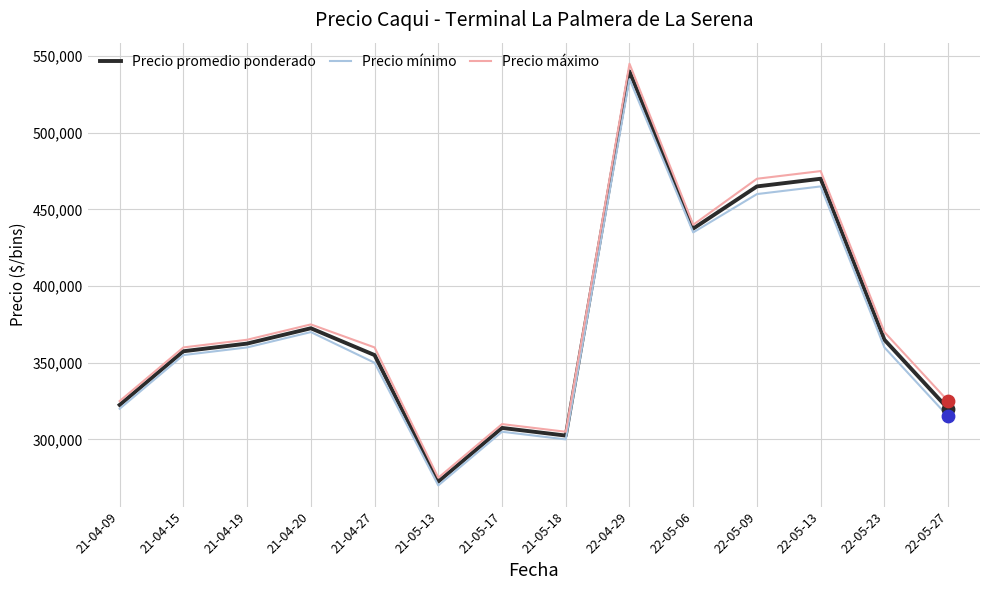

Which series has the largest total across all categories?

Precio máximo